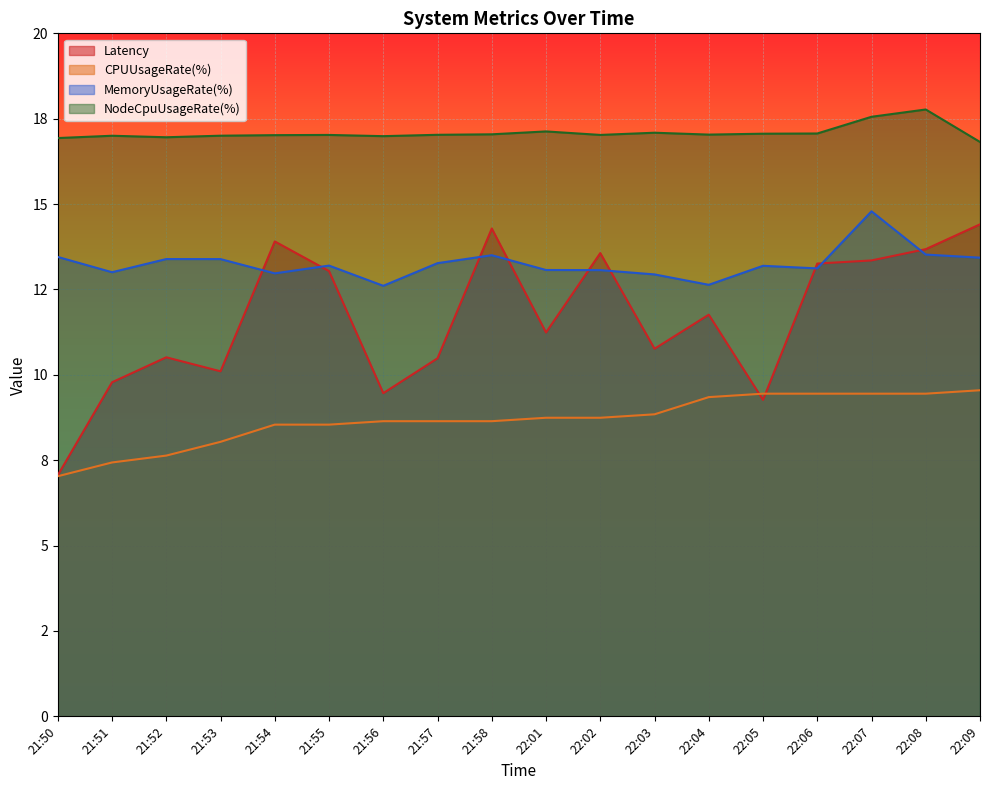

Which category has the lowest value across all series?

21:50